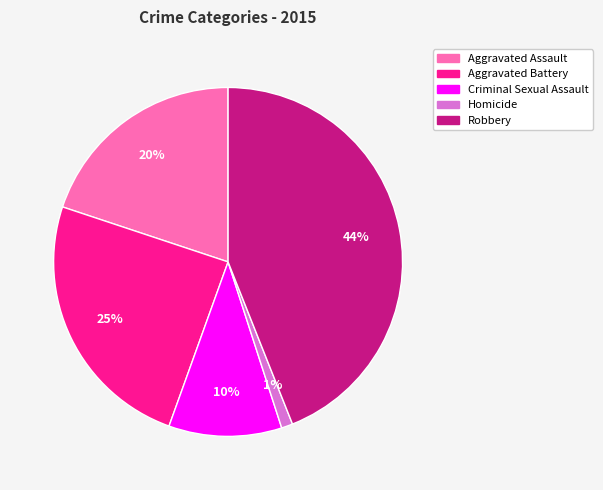

How many segments does this pie chart have?

5